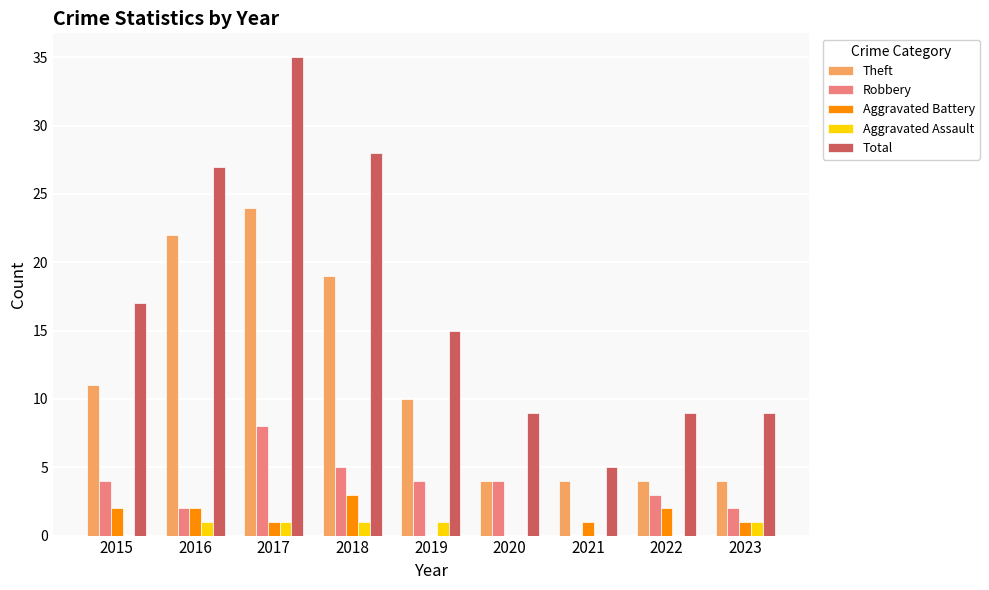

How many distinct data groups are displayed?

5